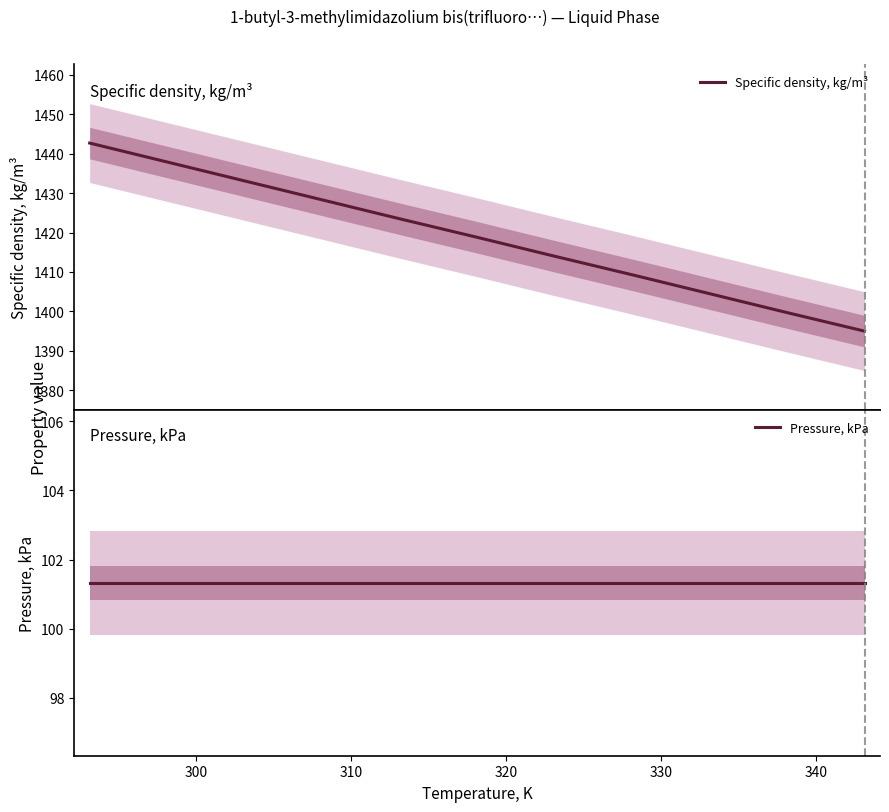

What is the maximum value for Specific density, kg/m³?

1442.7